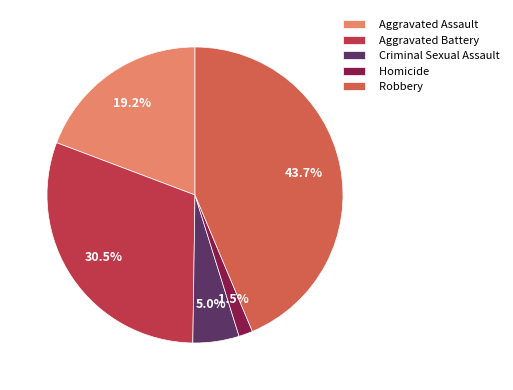

What is the largest slice in the pie chart?

Robbery